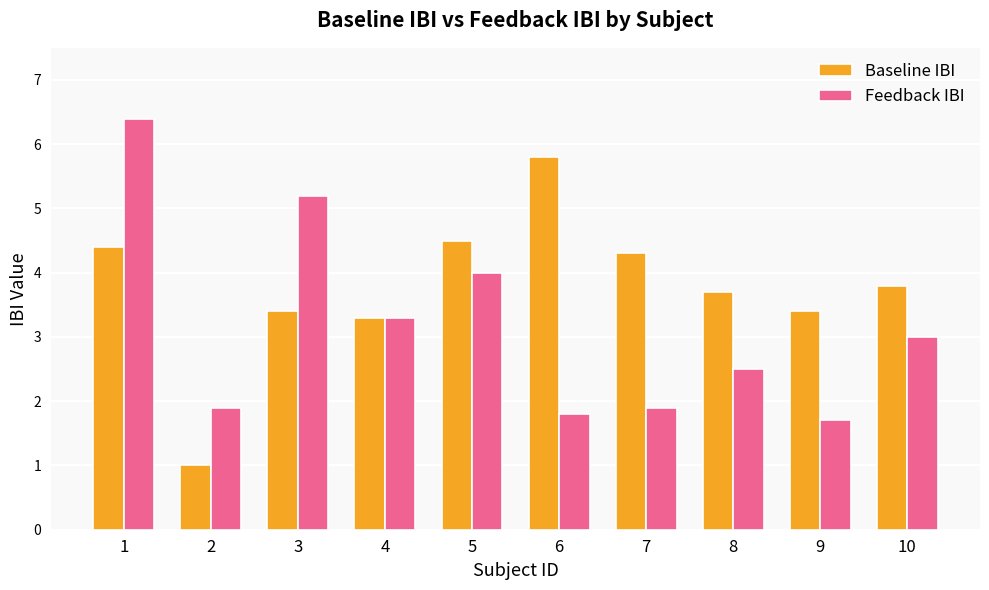

Which series changed the most between 7 and 9?

Baseline IBI